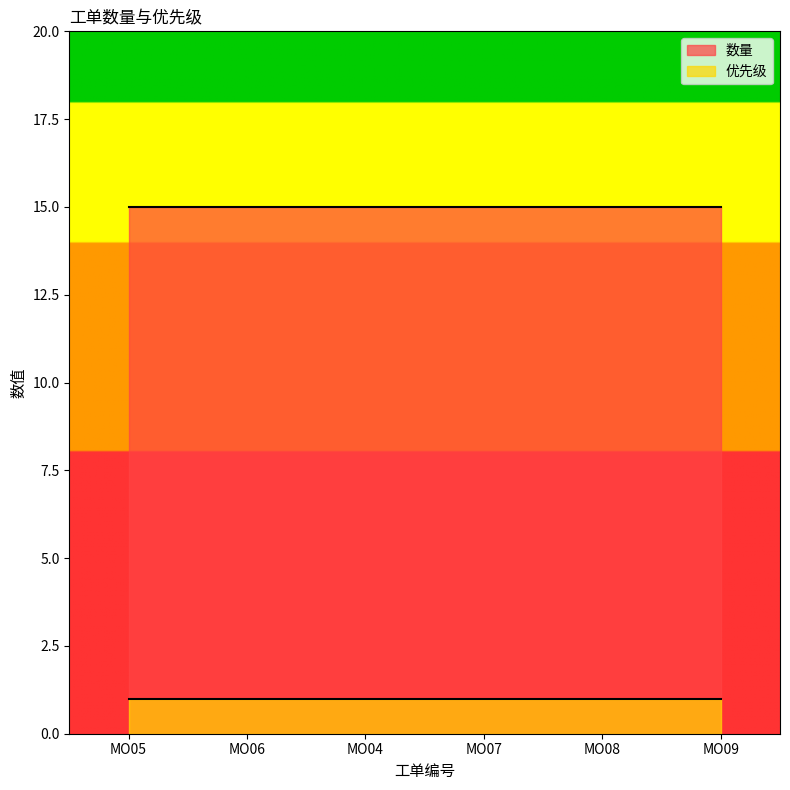

Between MO04 and MO07, which is larger?

MO04